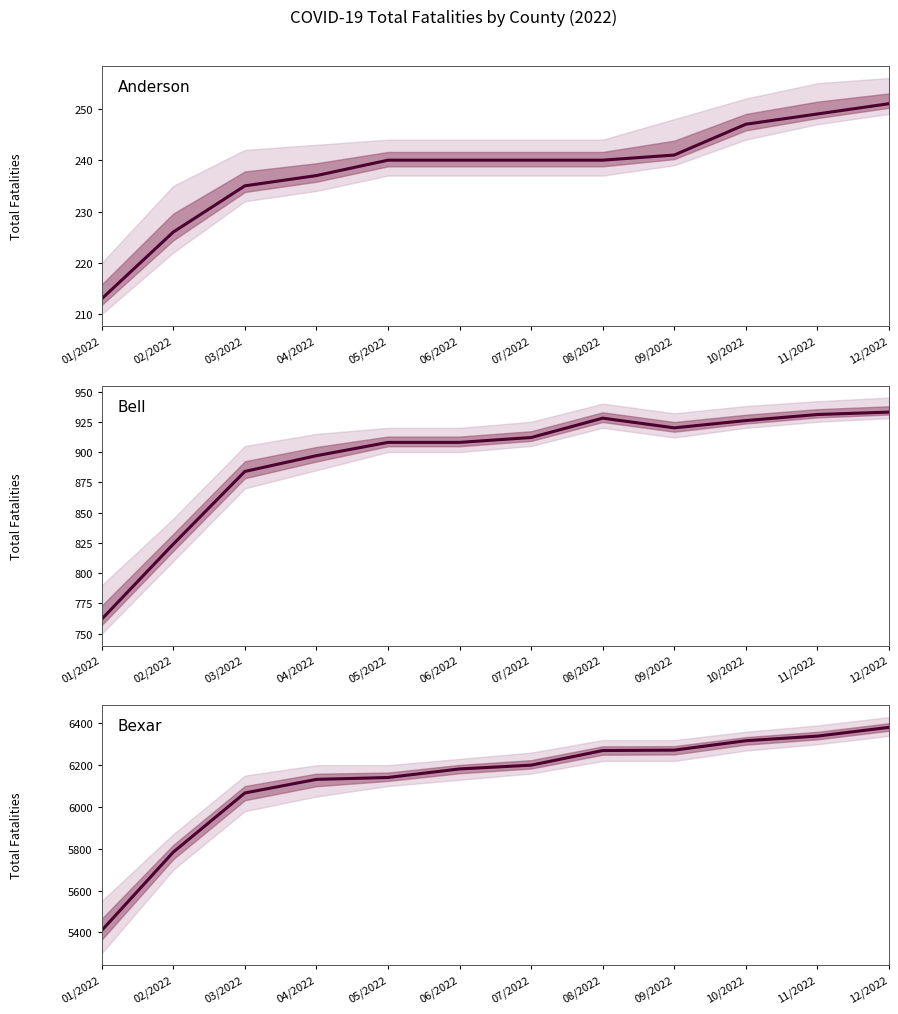

In Bell, how many points are lower than both neighbors (excluding endpoints)?

1